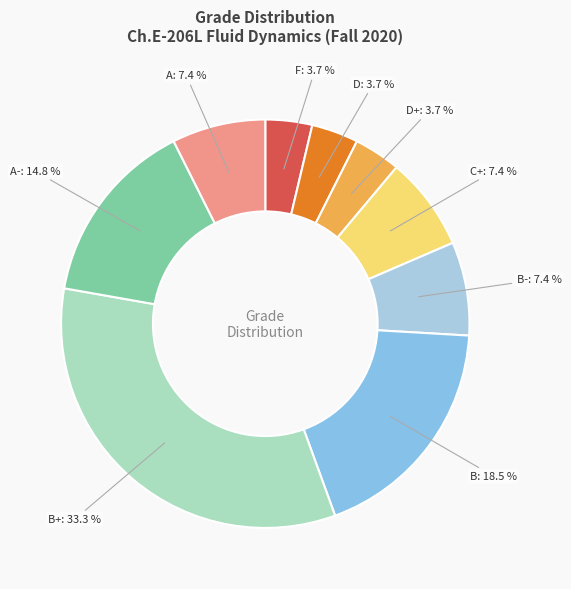

What is the ratio of the value at C+ to the value at A?

1.0